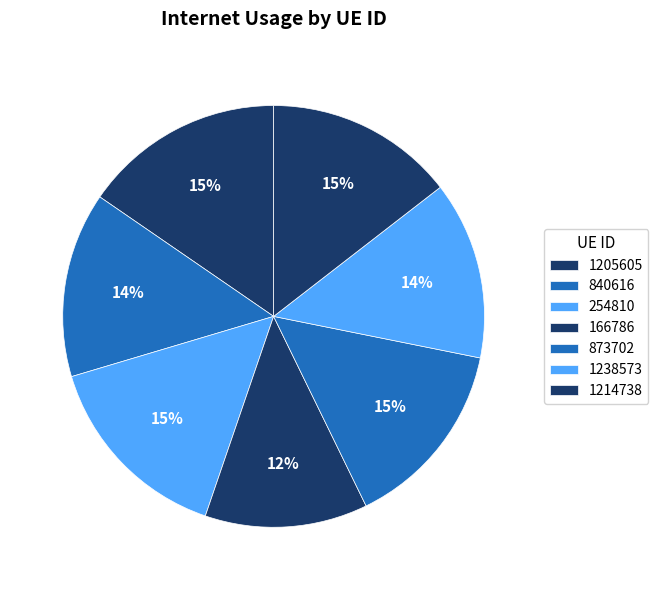

To the nearest percent, what is the combined percentage of 873702 and 1238573?

28%